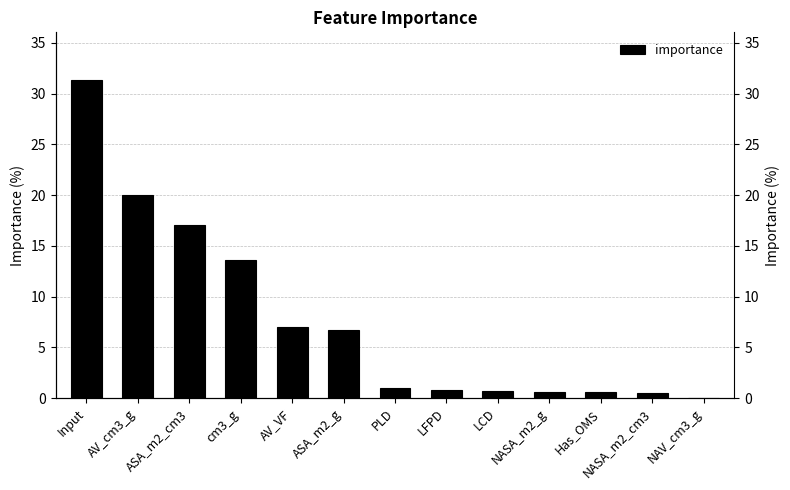

At which label is the value closest to 15?

cm3_g